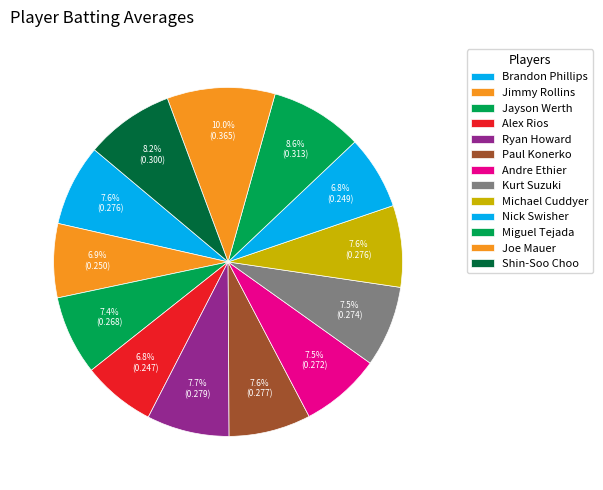

Is there any slice that represents more than half of the pie?

No